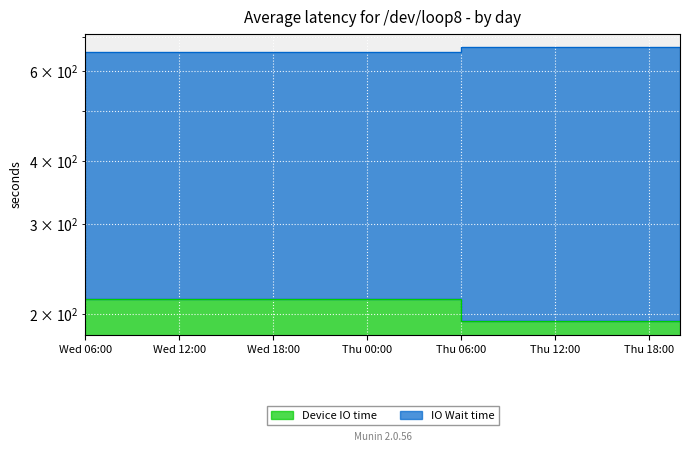

Is it true that IO Wait time equals 653.7 at 165?

True